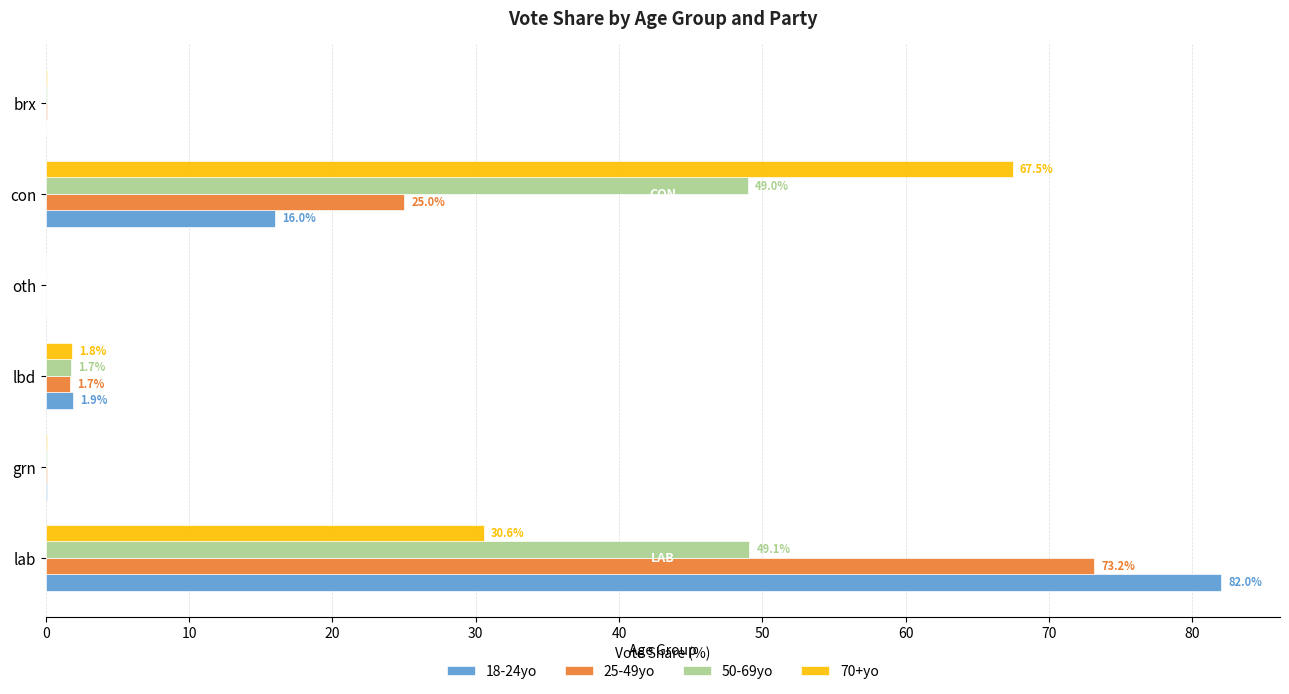

What is the maximum value shown in the chart?

82.0